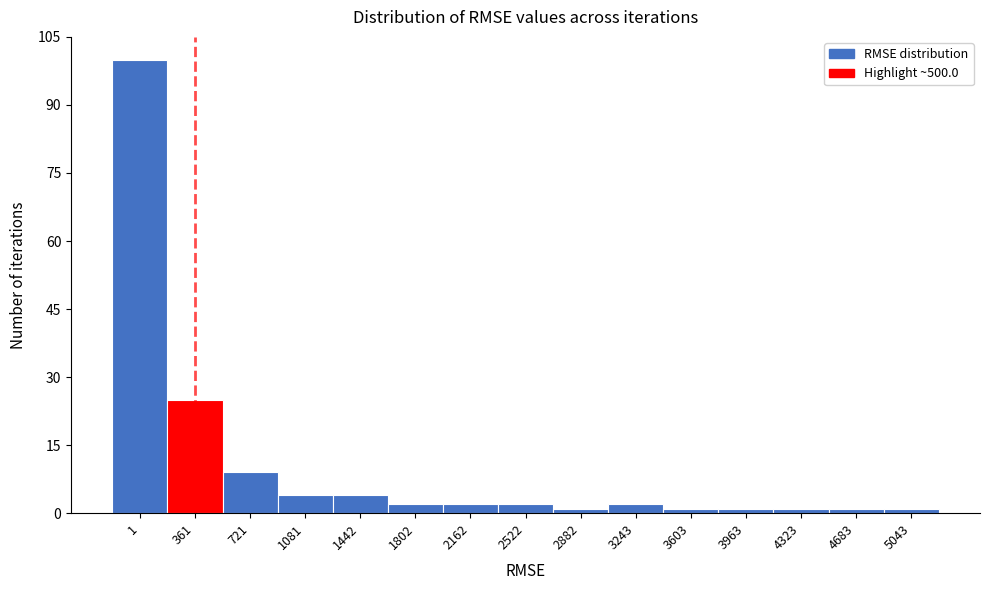

Reading left to right, list all the values displayed in this chart.

1=100	361=25	721=9	1081=4	1442=4	1802=2	2162=2	2522=2	2882=1	3243=2	3603=1	3963=1	4323=1	4683=1	5043=1